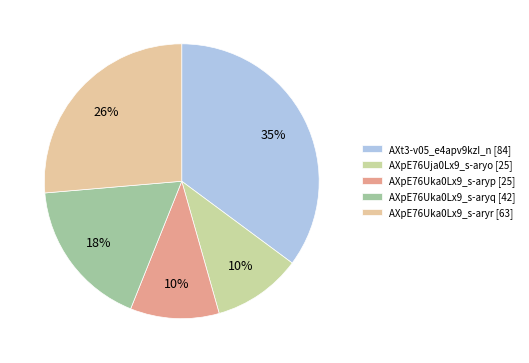

Count the number of slices in the pie.

5